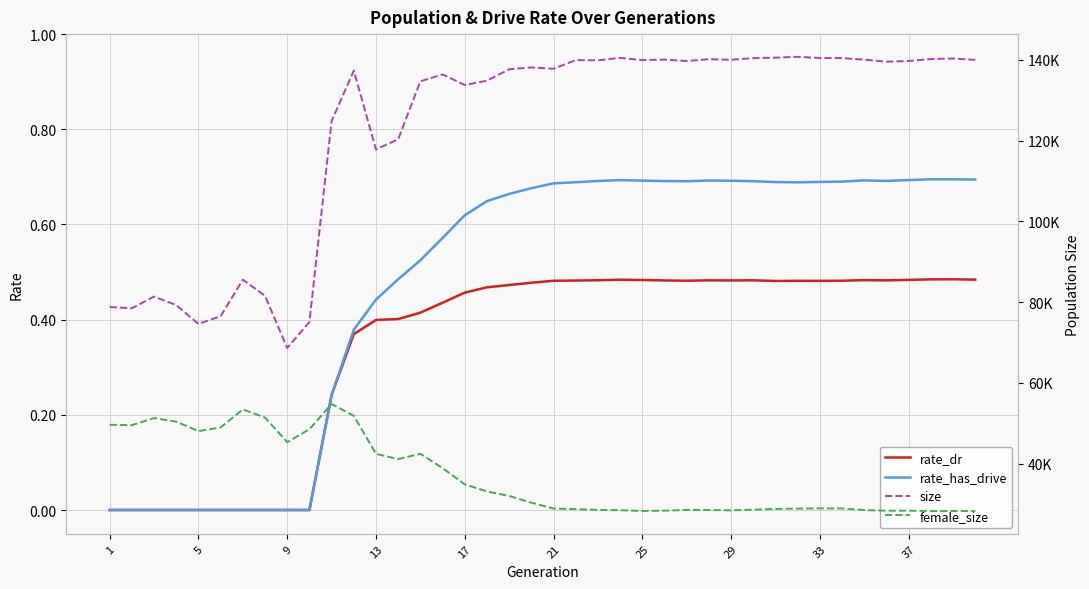

Is it true that rate_dr equals 0.2 at 29?

False